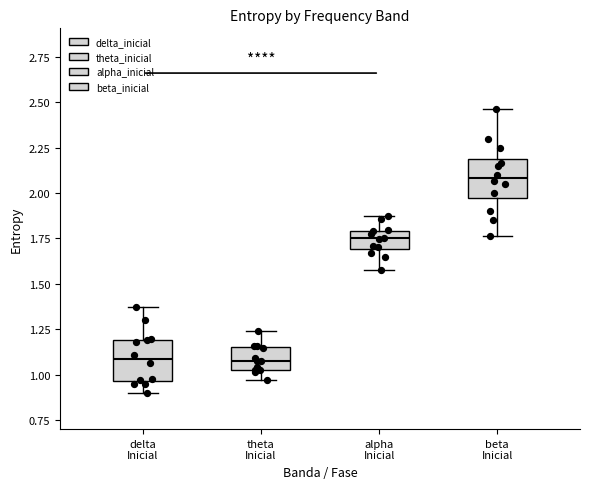

Reading left to right, read every box against the y-axis: the position of its median line, the range the box covers, and the ends of its whiskers. The values are not printed on the chart, so give them approximately, as read against the axis.

delta Inicial: median 1.10, box 0.95 to 1.20, whiskers 0.90 to 1.35
theta Inicial: median 1.05 (inside the box), box 1.05 to 1.15, whiskers 0.95 to 1.25
alpha Inicial: median 1.75, box 1.70 to 1.80, whiskers 1.55 to 1.85
beta Inicial: median 2.10, box 2.00 to 2.20, whiskers 1.75 to 2.45